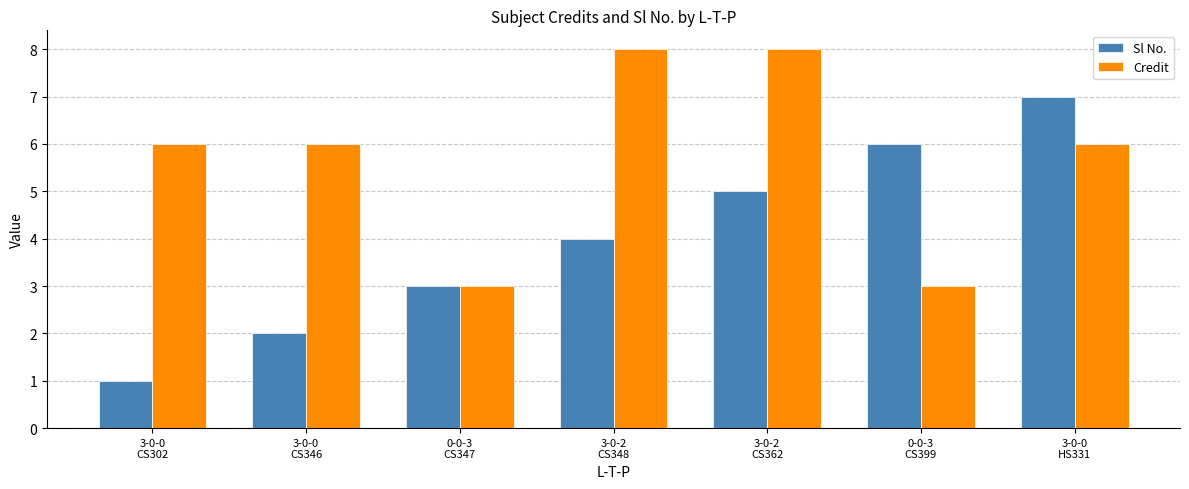

Reading left to right, extract all data points from this chart.

Sl No.: 3-0-0
CS302=1	3-0-0
CS346=2	0-0-3
CS347=3	3-0-2
CS348=4	3-0-2
CS362=5	0-0-3
CS399=6	3-0-0
HS331=7
Credit: 3-0-0
CS302=6	3-0-0
CS346=6	0-0-3
CS347=3	3-0-2
CS348=8	3-0-2
CS362=8	0-0-3
CS399=3	3-0-0
HS331=6